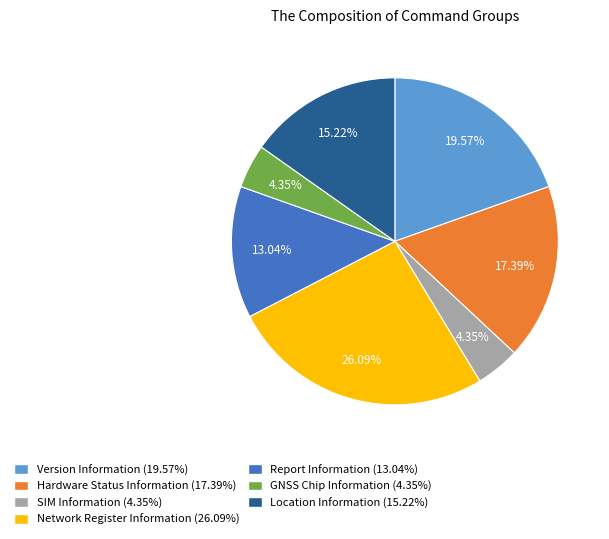

Does any single category account for the majority?

No